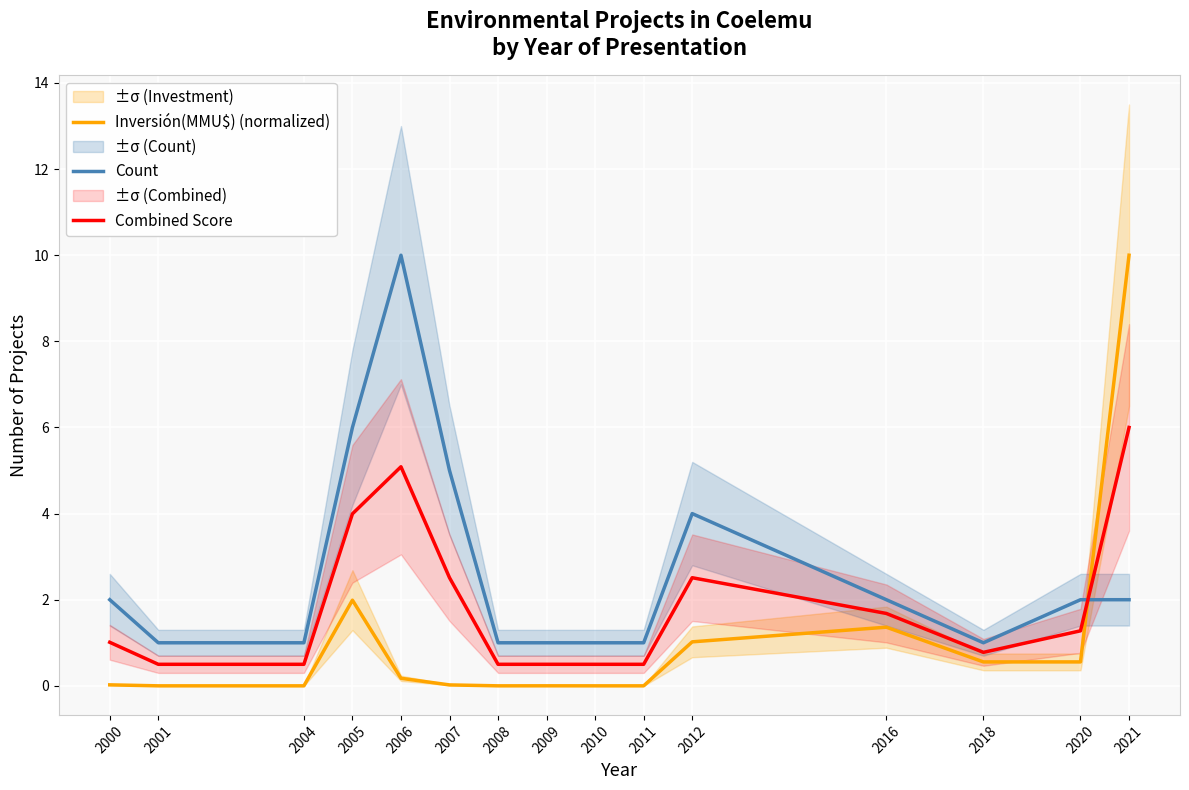

Is it true that Combined Score equals 3.5 at 2006?

False